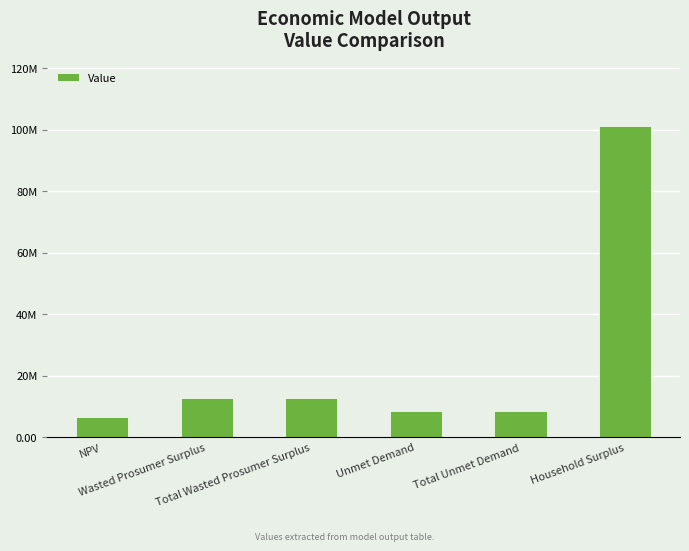

Which has a higher value, NPV or Unmet Demand?

Unmet Demand